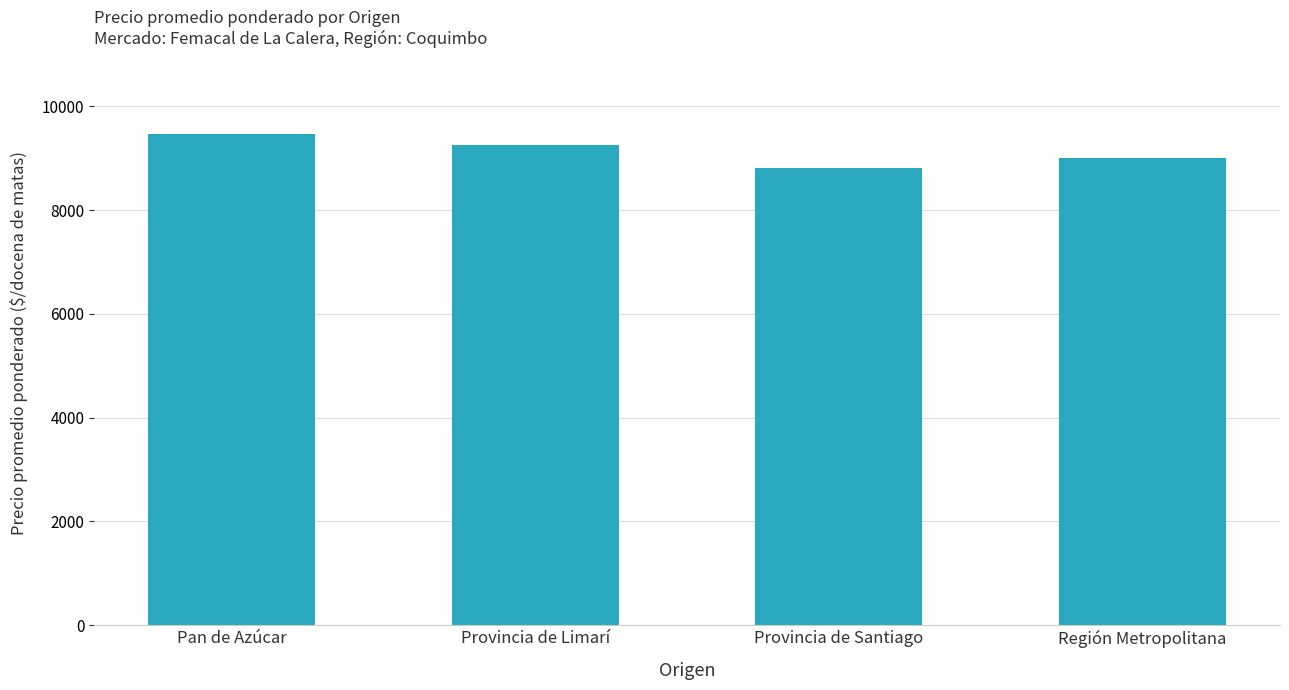

Reading left to right, list all the values displayed in this chart.

Pan de Azúcar=9463	Provincia de Limarí=9261	Provincia de Santiago=8819	Región Metropolitana=9000